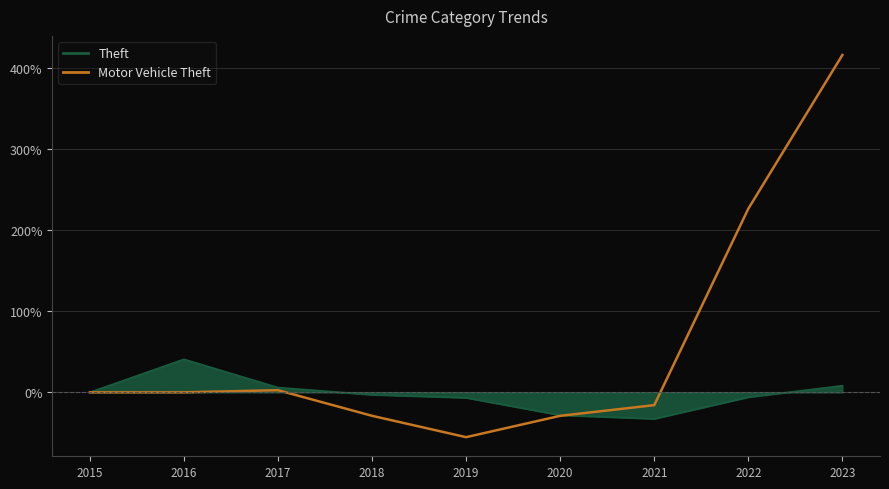

Rank the series at 2023 from highest to lowest value.

Motor Vehicle Theft, Theft